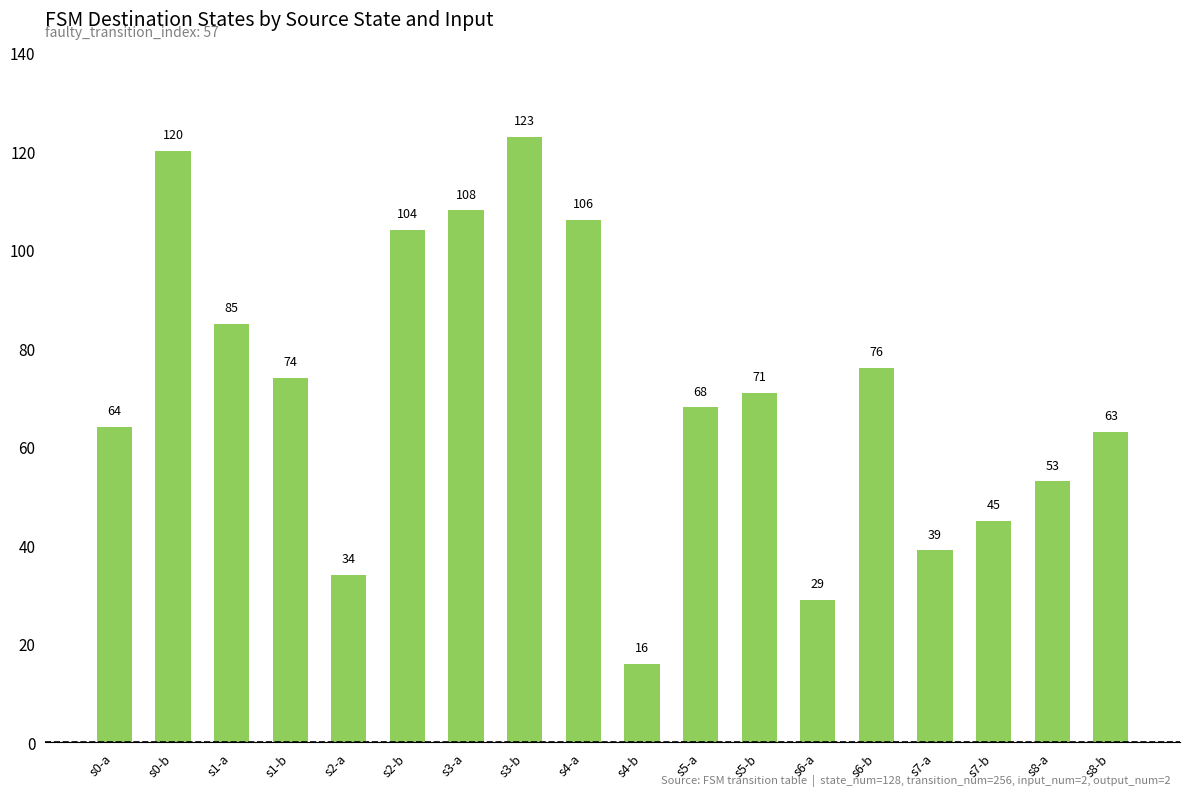

Is it true that the value at s5-b is 114?

False